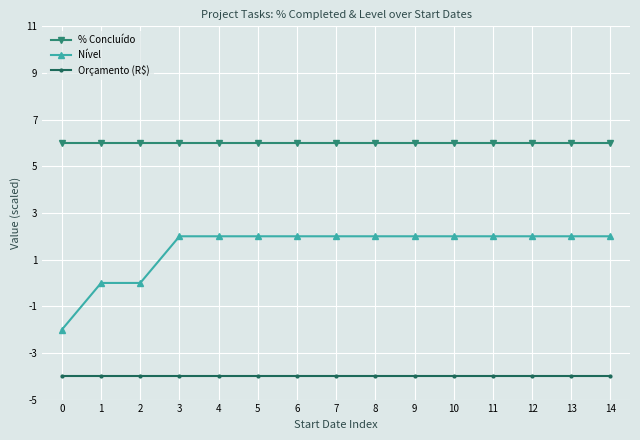

What is the highest value of the Orçamento (R$) series?

-4